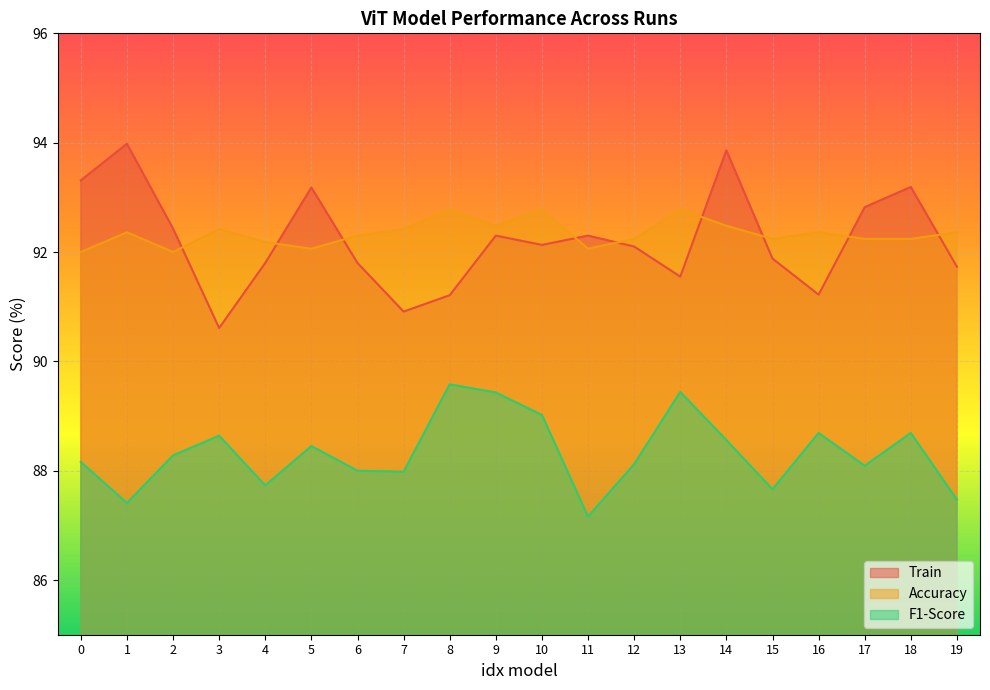

Between which two adjacent categories do Train and Accuracy first intersect?

2 and 3